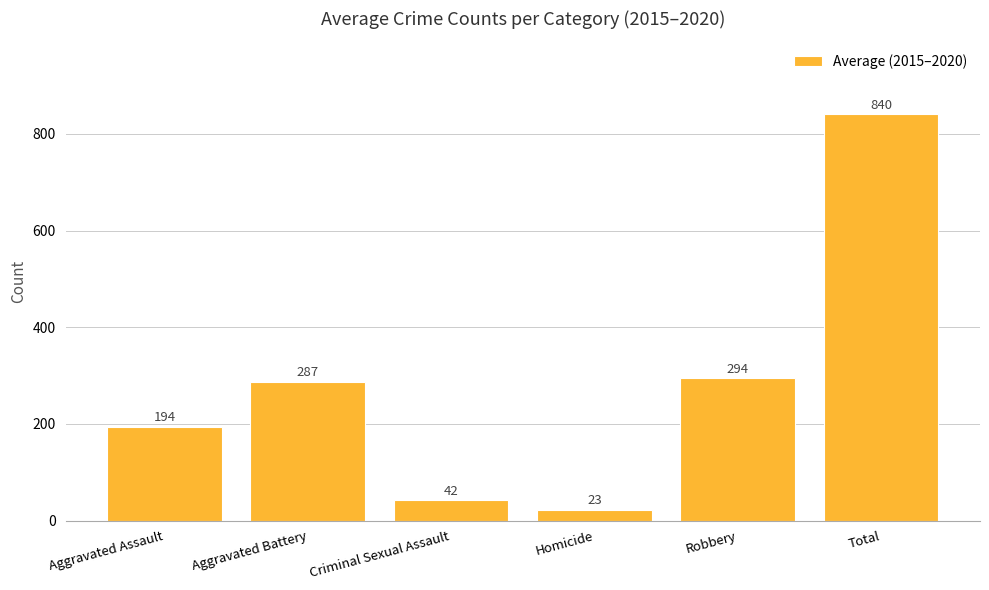

Between Robbery and Total, which is larger?

Total